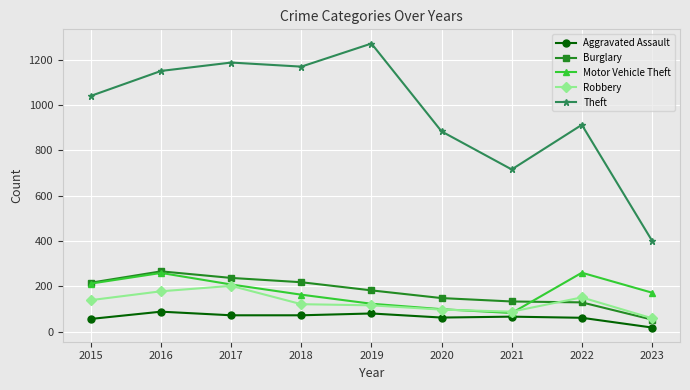

What is the difference between the Theft values at 2016 and 2019?

121